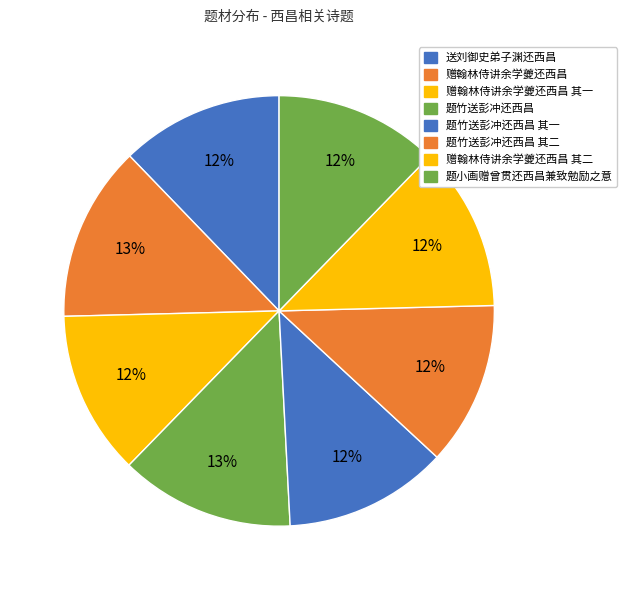

True or false: 赠翰林侍讲余学夔还西昌 accounts for 13% of the total.

True